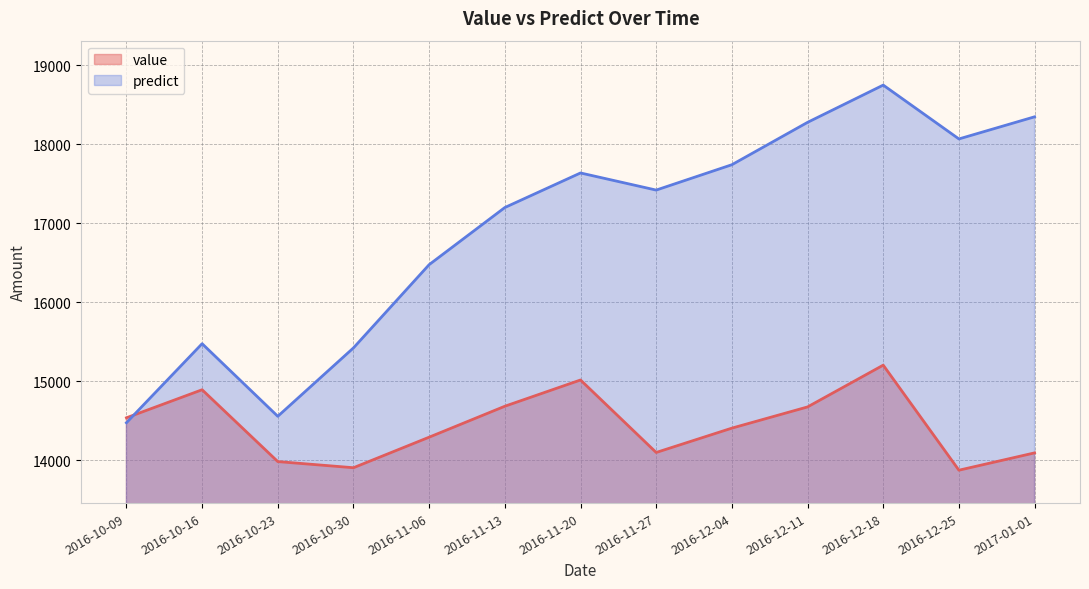

Read the value value at 2017-01-01.

14094.9